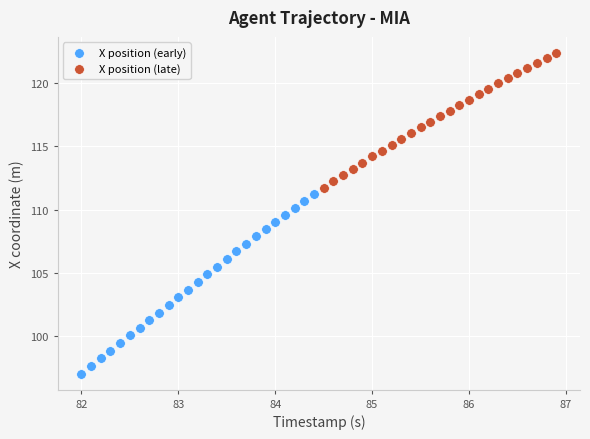

Which series has the largest Y range (max minus min)?

X position (early)